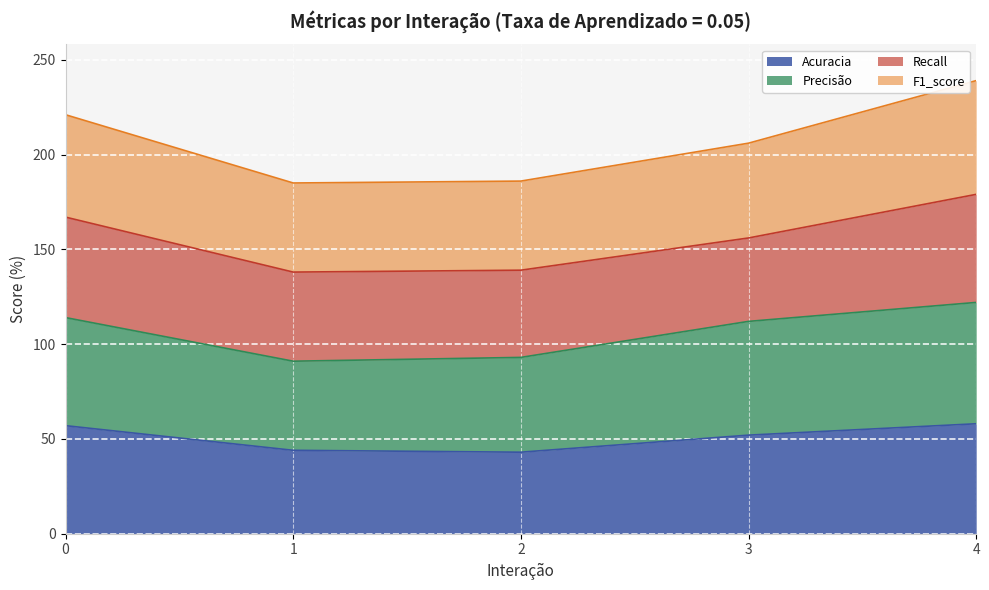

Between 0 and 4, which is larger?

4